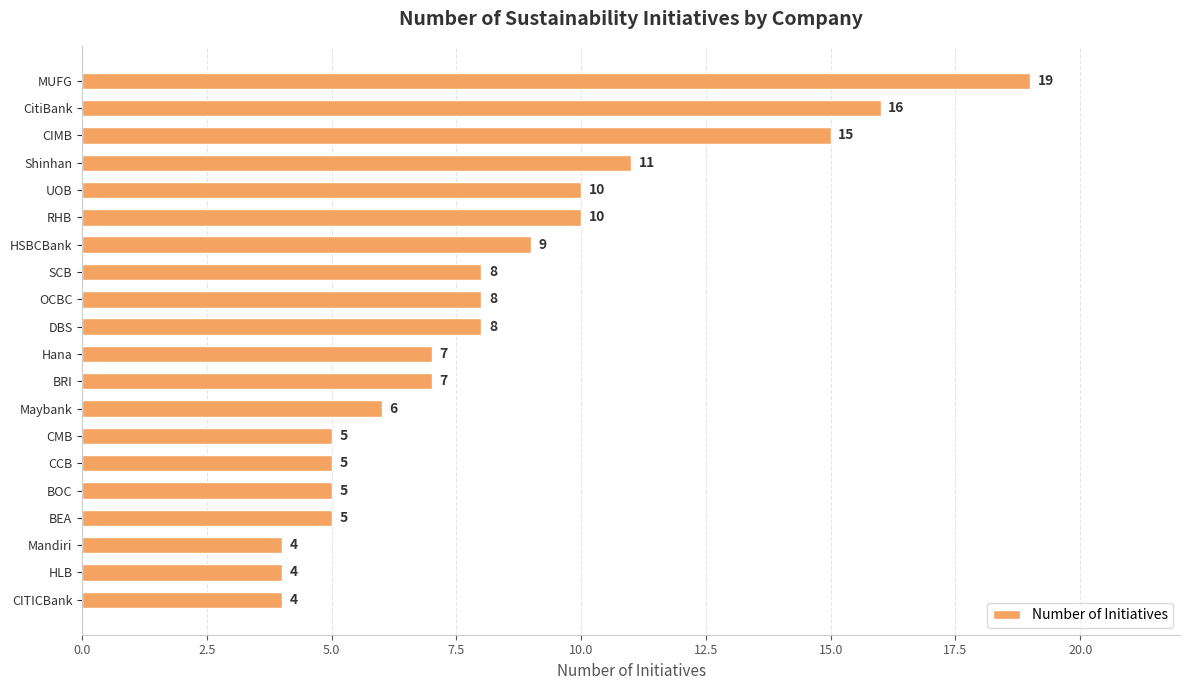

Reading top to bottom, list all the values displayed in this chart.

19	16	15	11	10	10	9	8	8	8	7	7	6	5	5	5	5	4	4	4